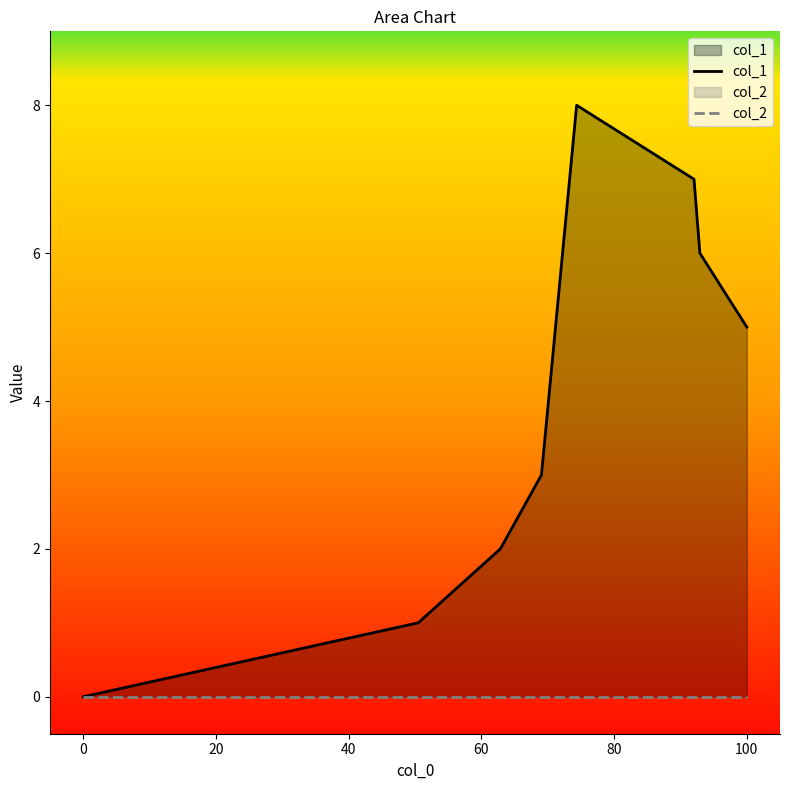

Is it true that col_1 equals 0 at 0?

True